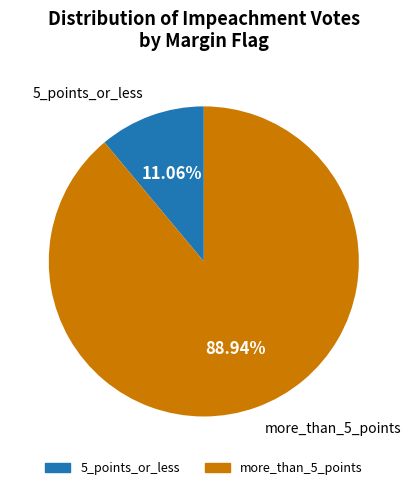

Does any single category account for the majority?

Yes